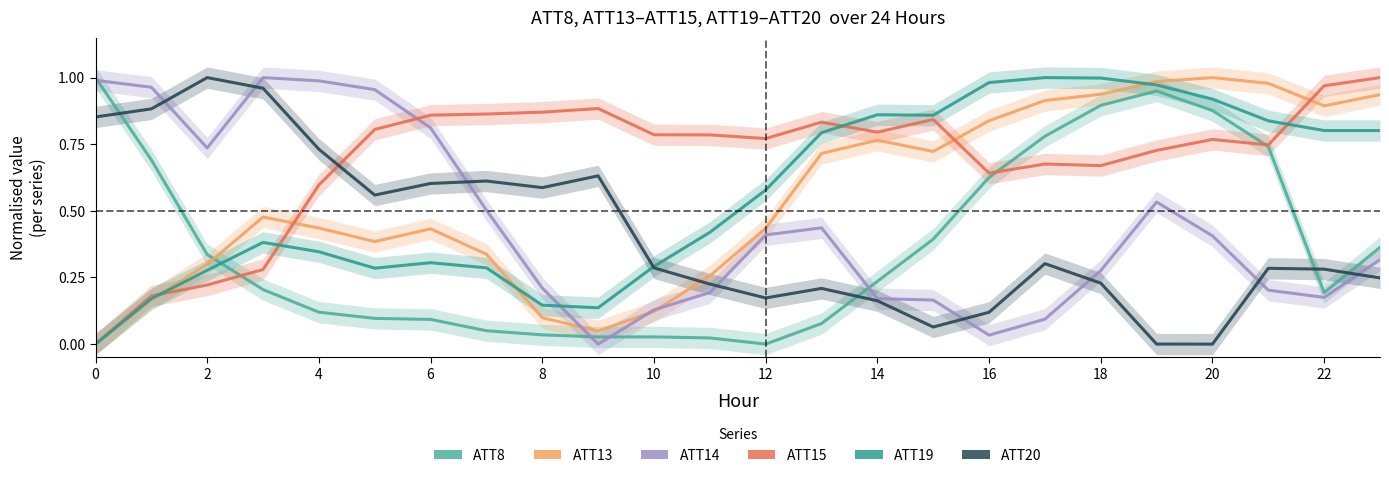

Where is the first local minimum for ATT14?

2